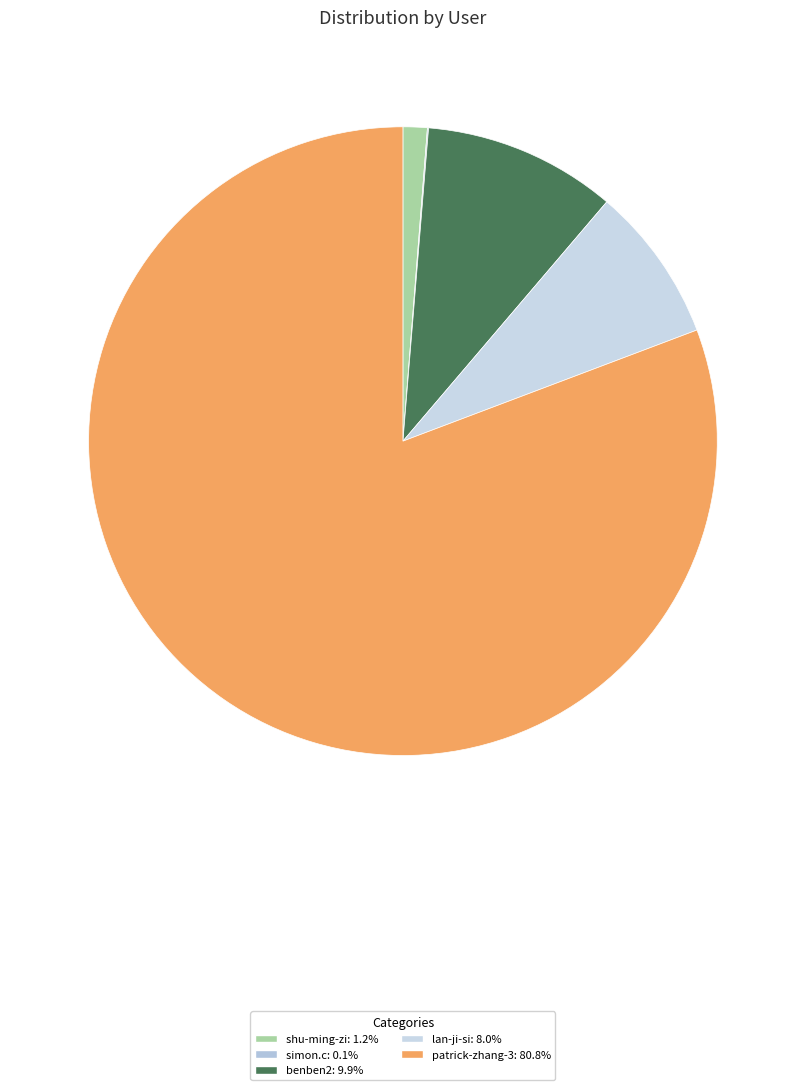

To the nearest percent, what percentage of the pie is patrick-zhang-3?

81%